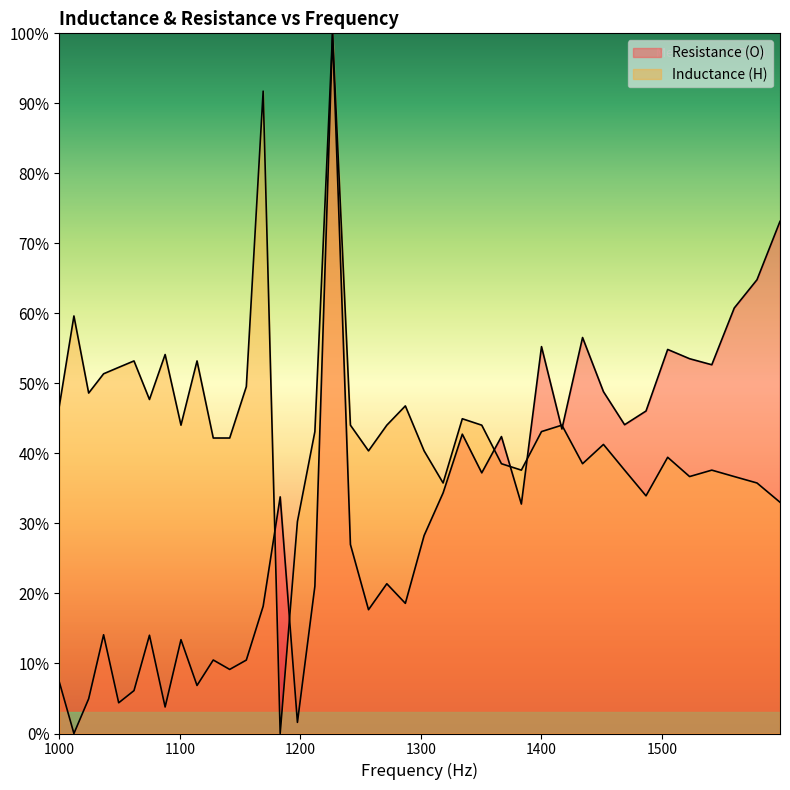

True or false: Resistance (O) has more than 0 points higher than both neighbors.

True